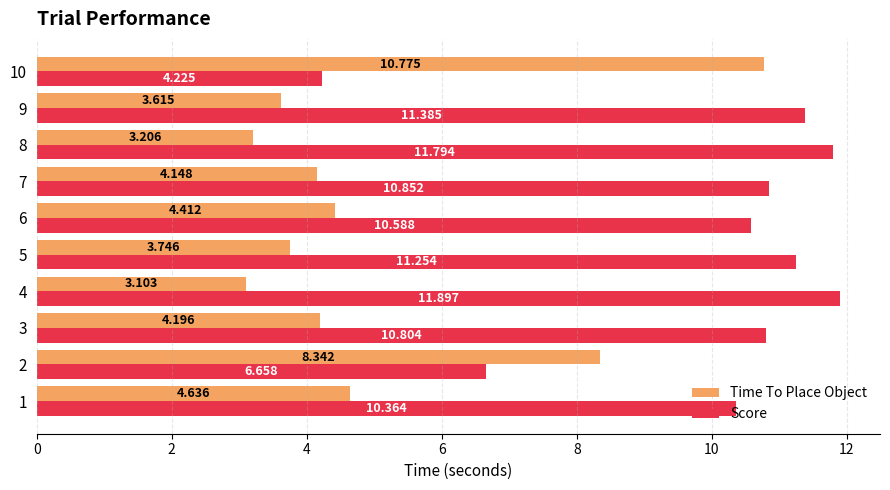

Is the value of Score at 7 greater than the value of Time To Place Object at 4?

Yes